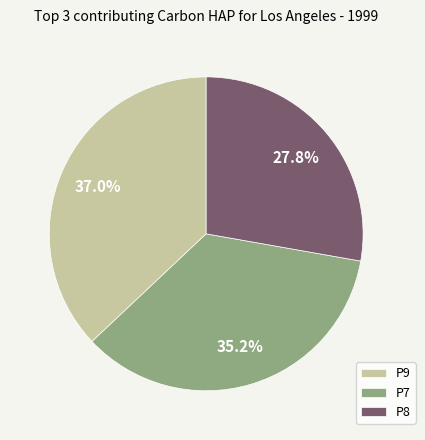

Count the number of slices in the pie.

3